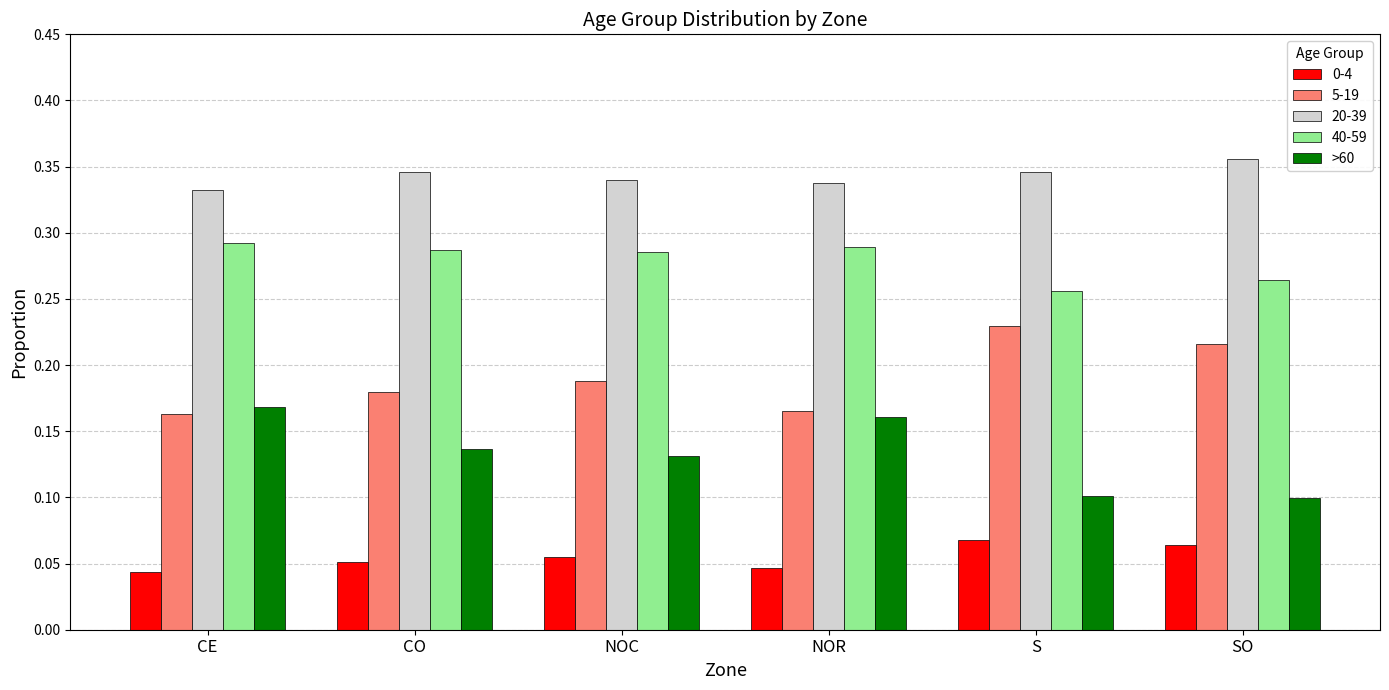

The >60 series shows 0.2 at SO. True or false?

False